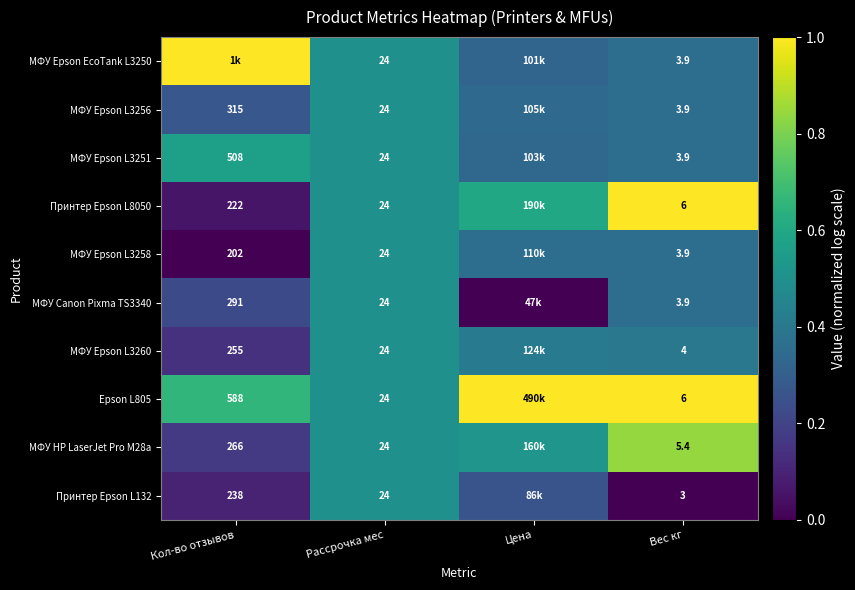

Which category has the lowest value across all series?

Кол-во отзывов